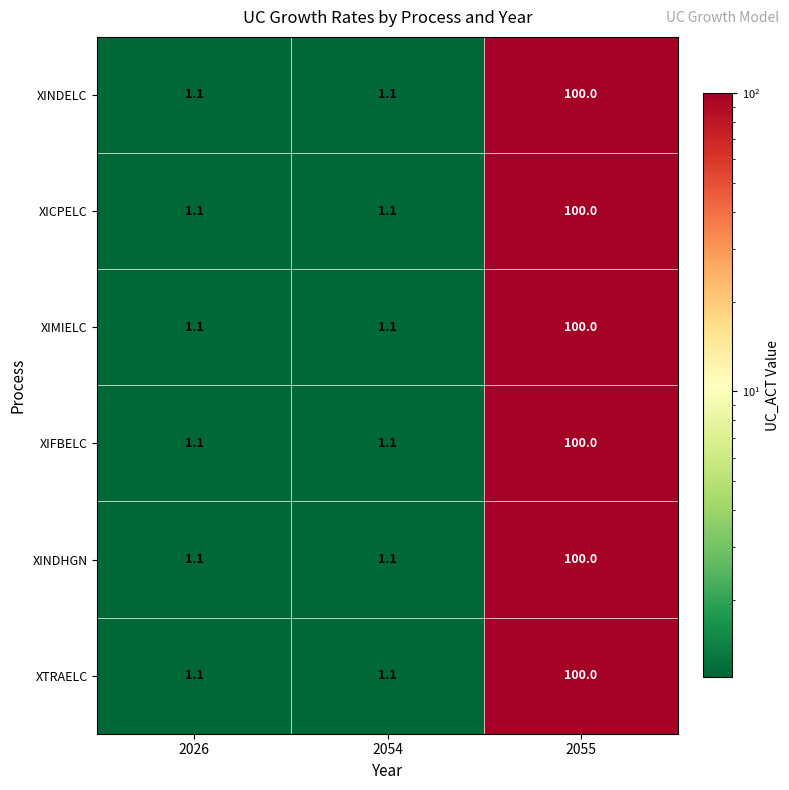

What is the approximate value of XIFBELC at 2054?

1.1